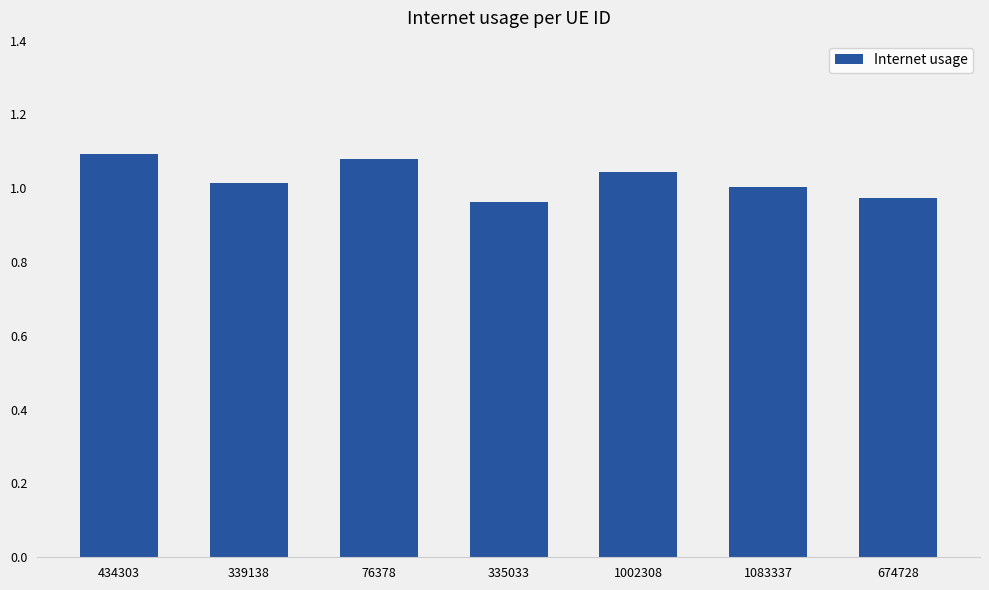

True or false: the data shows 1.1 at 76378.

True